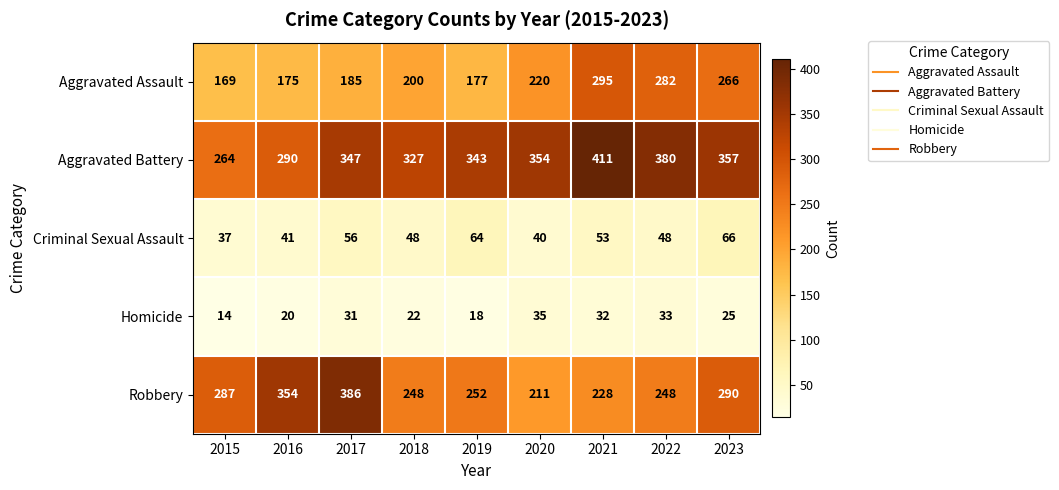

At which label is Aggravated Assault closest to 232?

2020